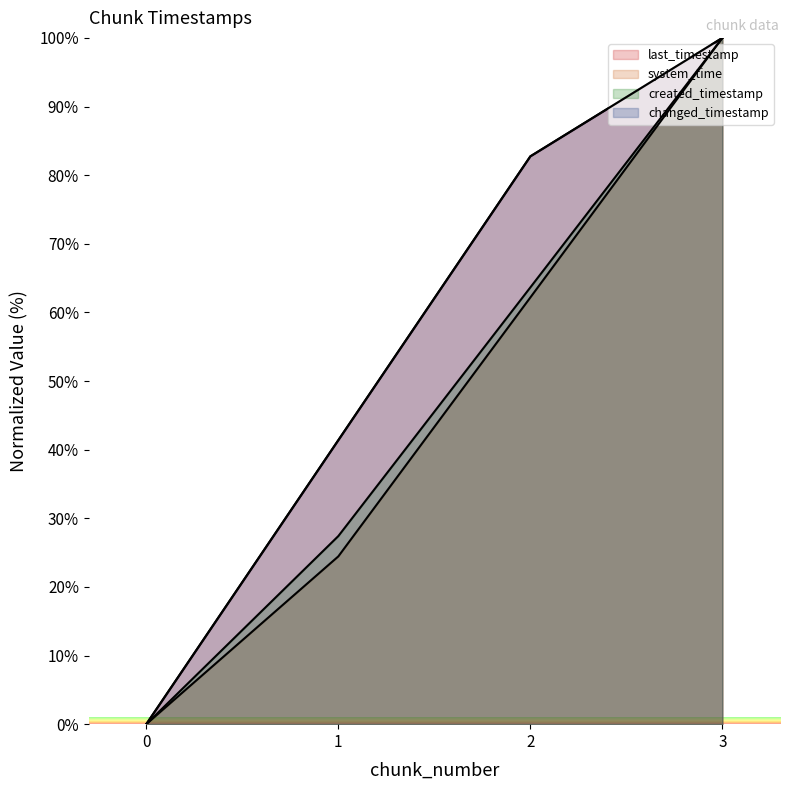

Which series has the widest spread of values?

last_timestamp